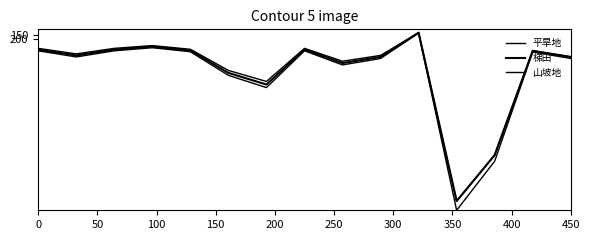

What is the average value of the 平旱地 series?

778